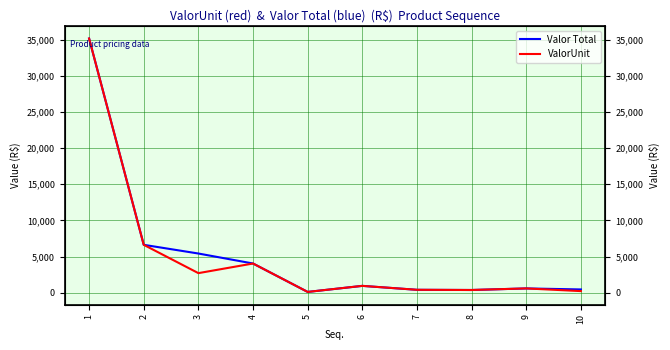

Where is the first local maximum for Valor Total?

6